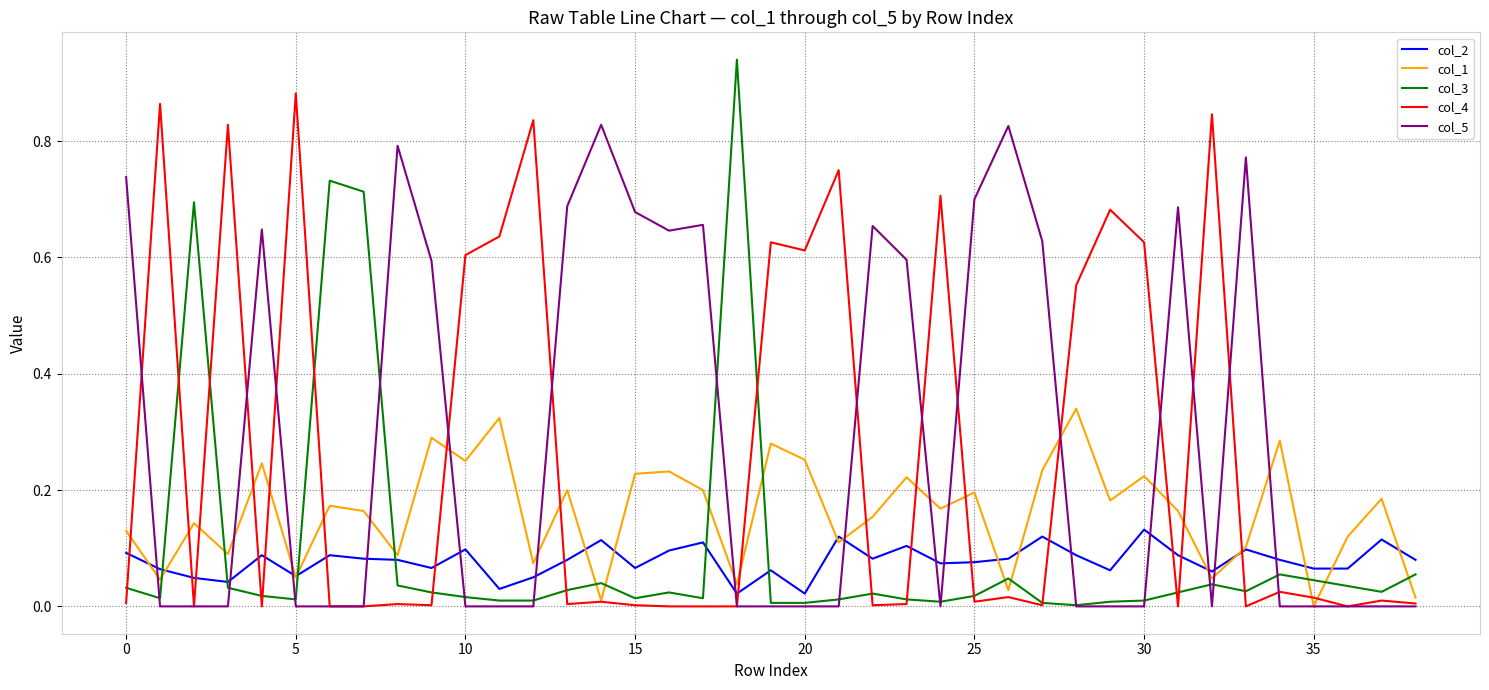

Rank the series by their maximum value, from lowest to highest.

col_2, col_1, col_5, col_4, col_3